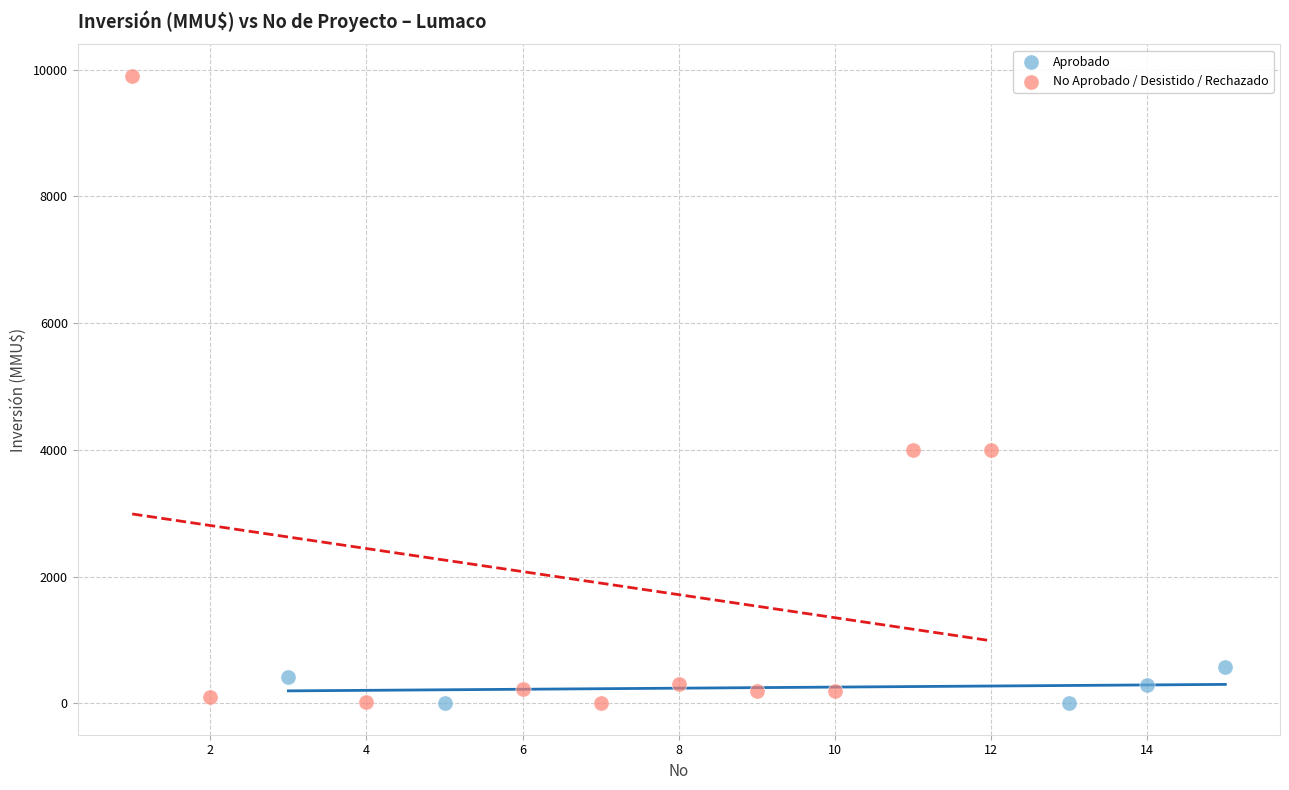

Which series contains the highest Y value?

No Aprobado / Desistido / Rechazado